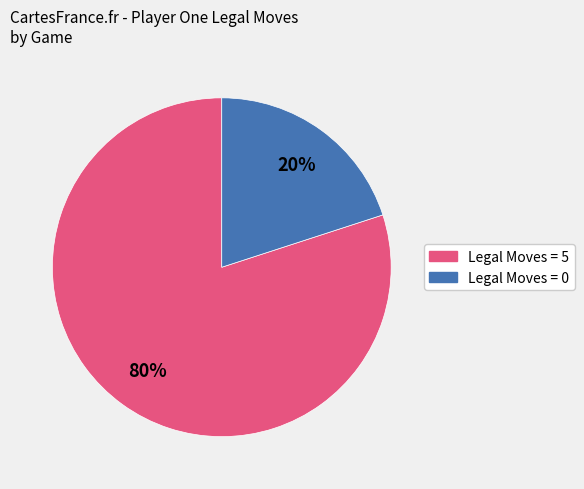

Does any single category account for the majority?

Yes